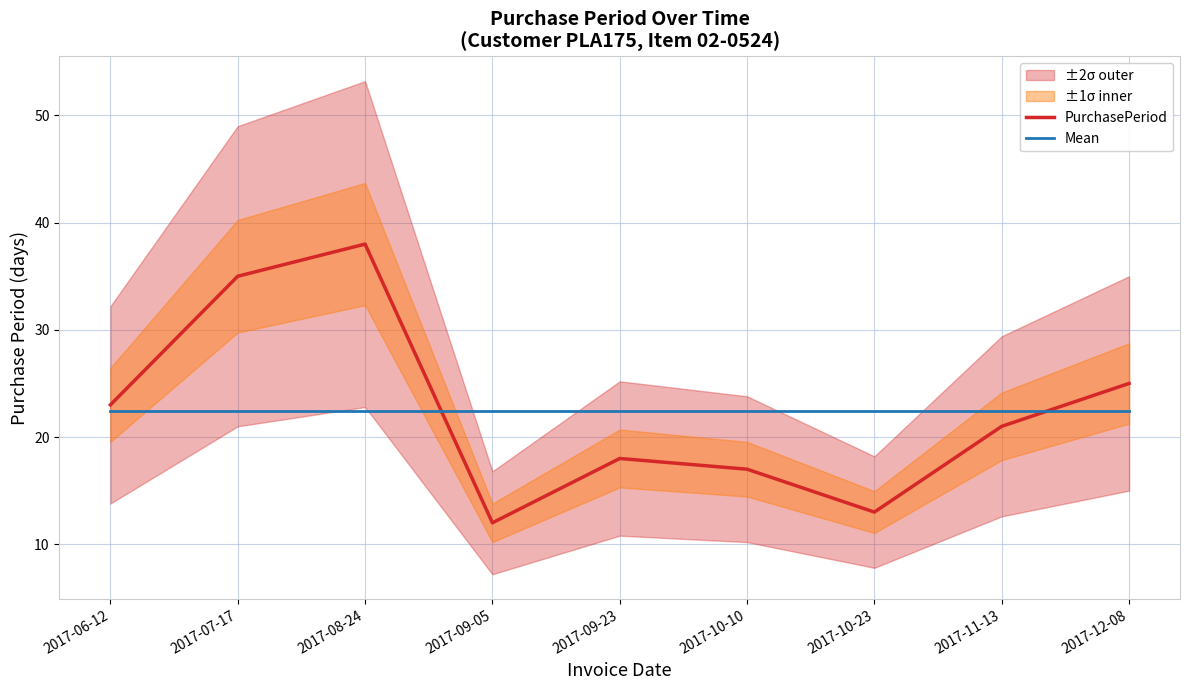

Is it true that PurchasePeriod equals 23.0 at 2017-06-12?

True